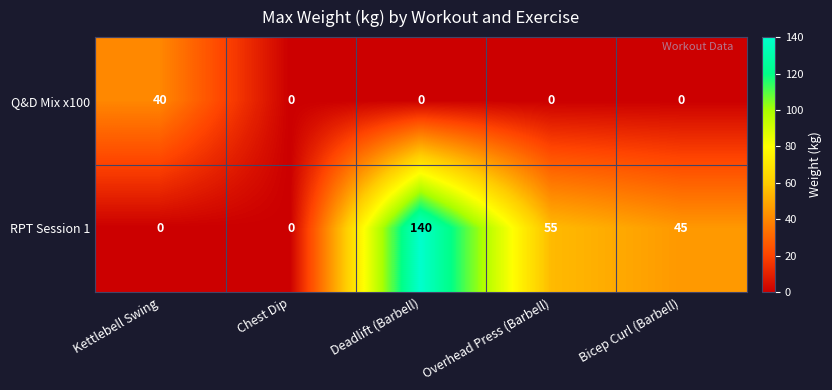

Between Chest Dip and Deadlift (Barbell), which series saw the biggest shift?

RPT Session 1